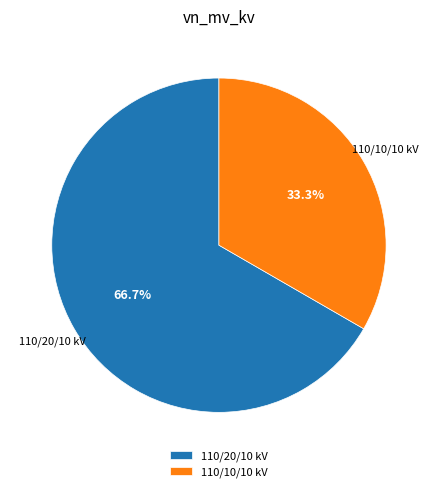

How many slices are in this pie chart?

2